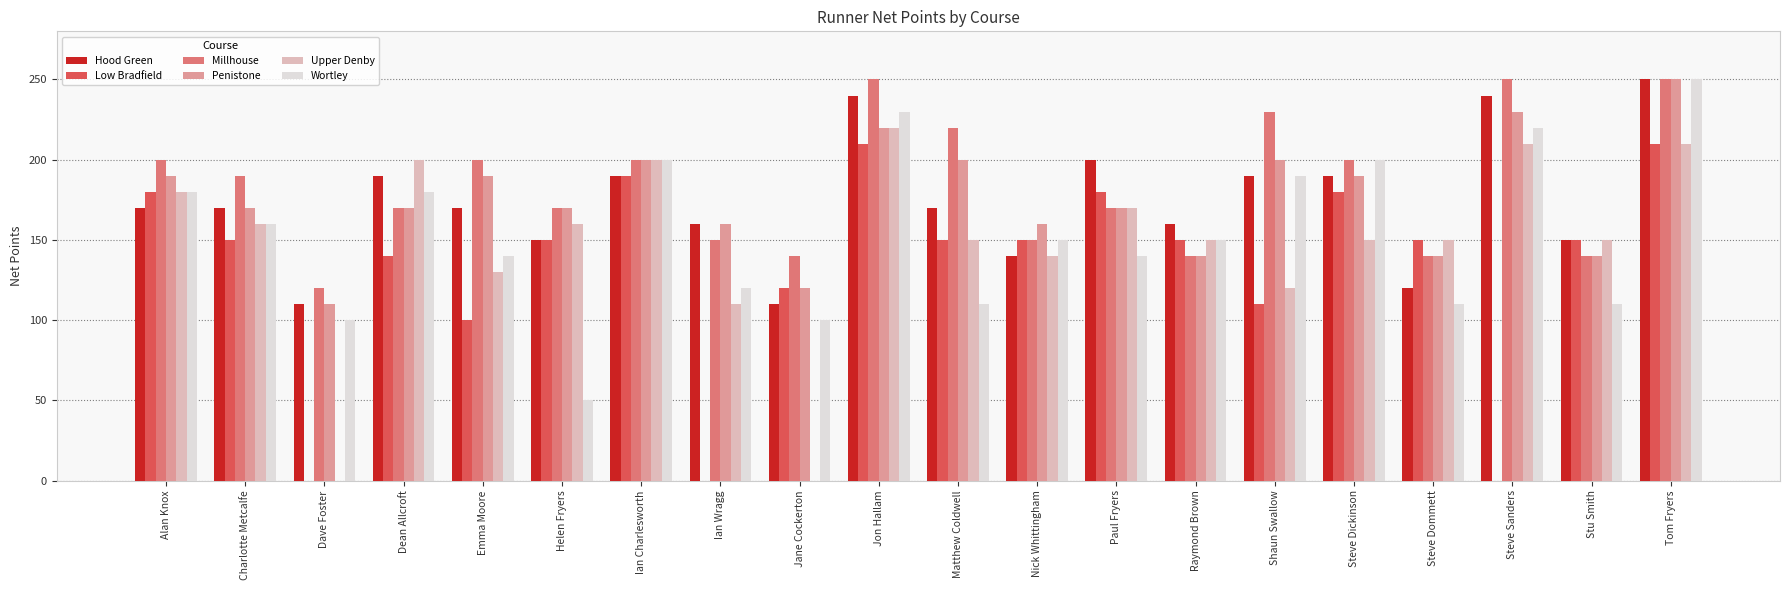

What is the sum of all Upper Denby values?

2960